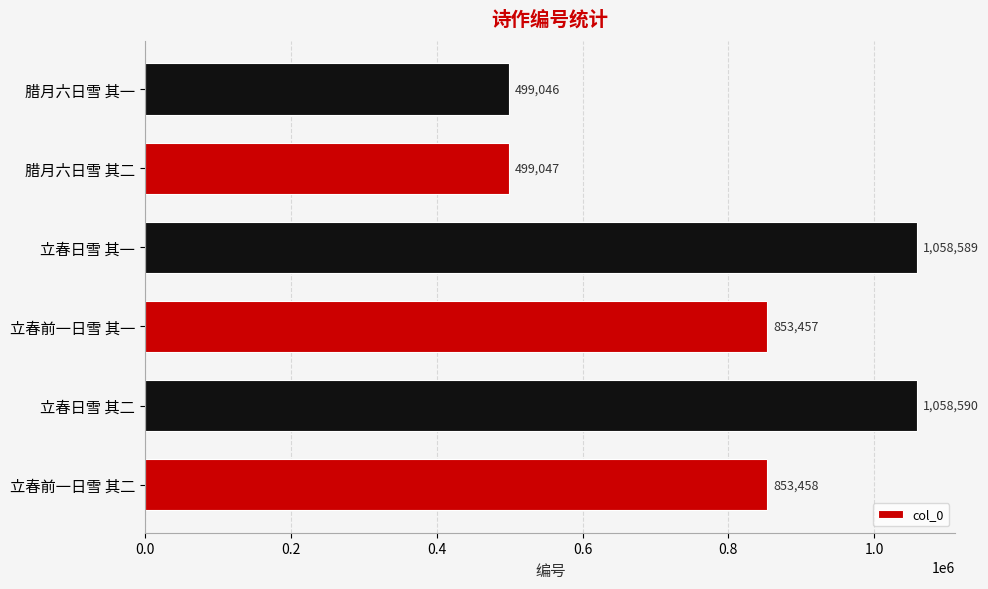

What is the difference between the second highest and second lowest values?

559542